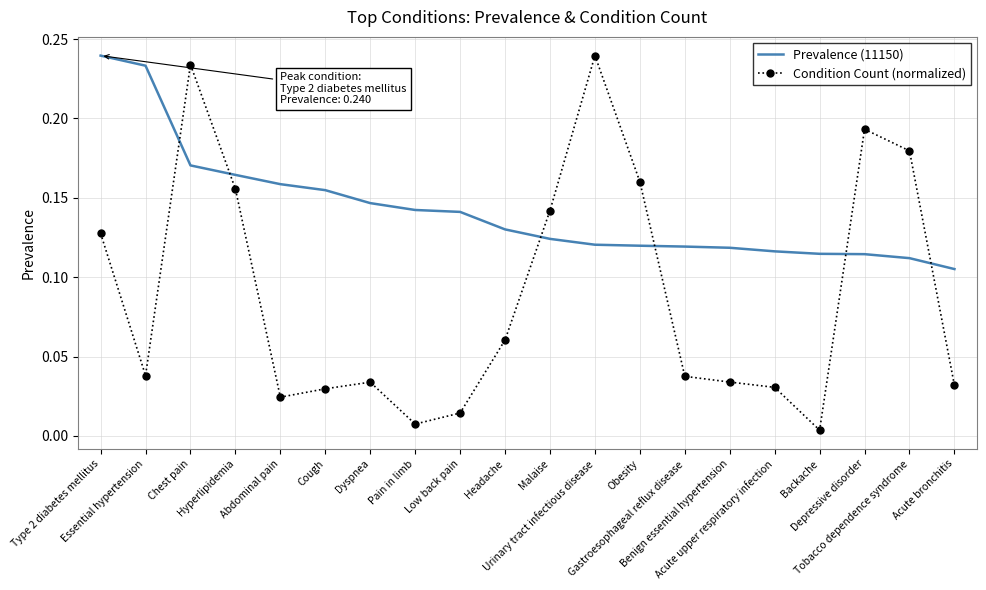

Which series has the largest total across all categories?

Prevalence (11150)